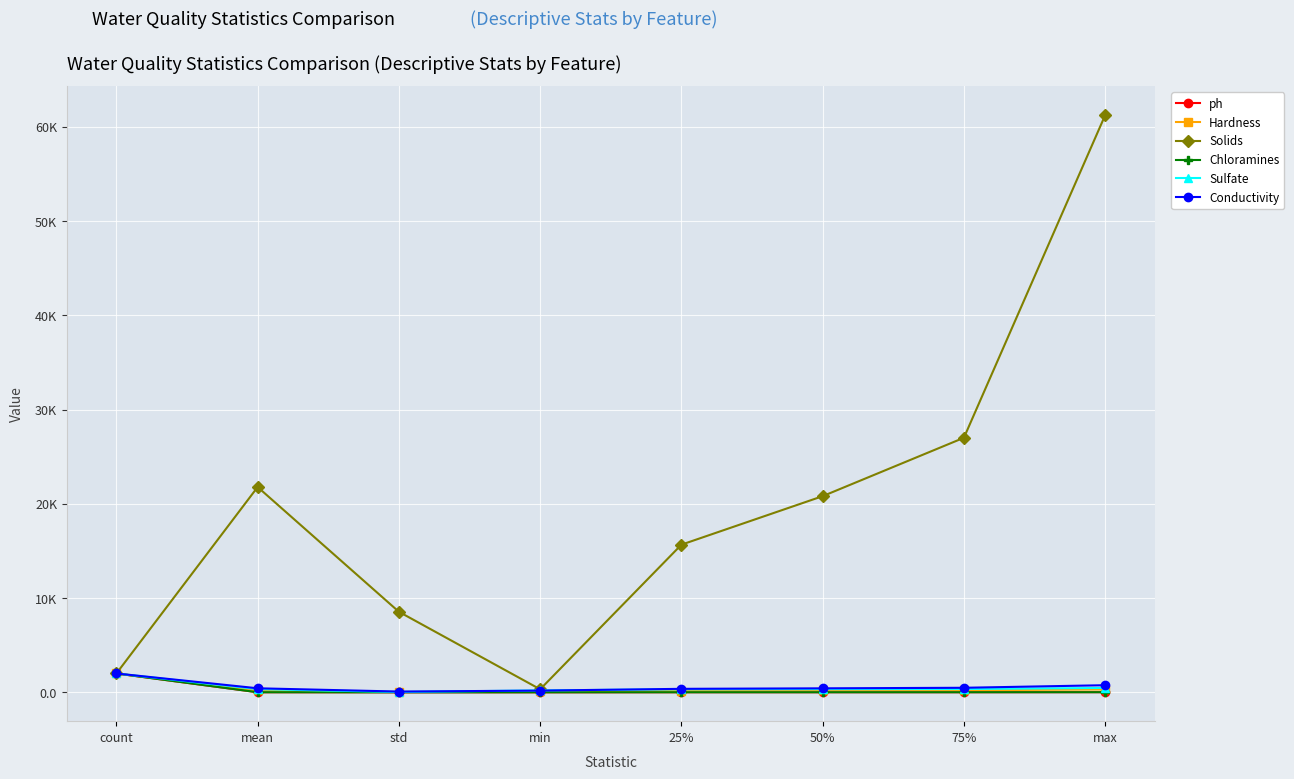

Reading left to right, extract all data points from this chart.

ph: 1998.0	7.1	1.5	0.0	6.2	7.1	7.9	14.0
Hardness: 1998.0	196.7	31.1	98.5	177.8	197.1	216.1	304.2
Solids: 1998.0	21777.5	8543.1	320.9	15663.1	20809.6	27006.2	61227.2
Chloramines: 1998.0	7.1	1.5	1.7	6.2	7.1	8.1	12.7
Sulfate: 1998.0	334.4	31.9	203.4	319.4	333.8	348.3	460.1
Conductivity: 1998.0	426.7	80.0	181.5	368.5	422.2	480.7	753.3